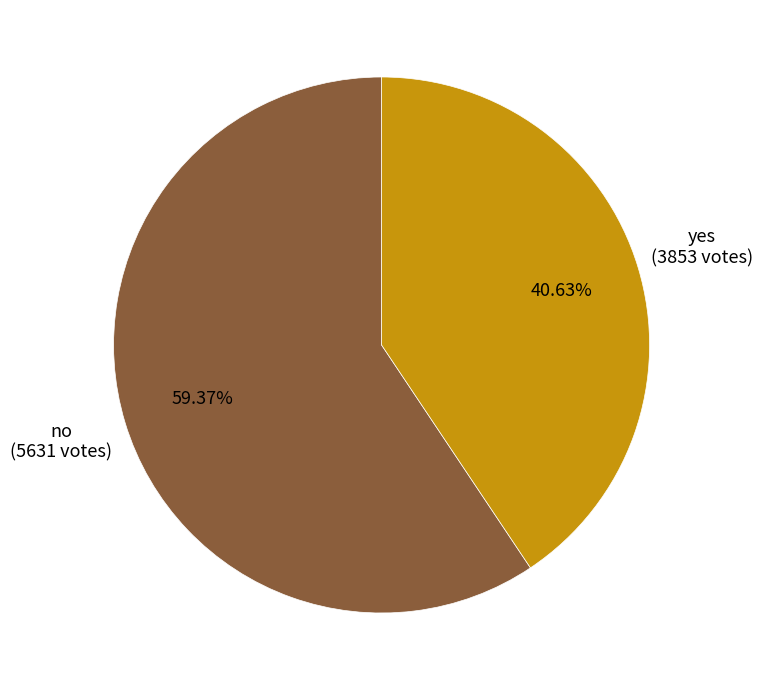

Which slice is the largest?

no